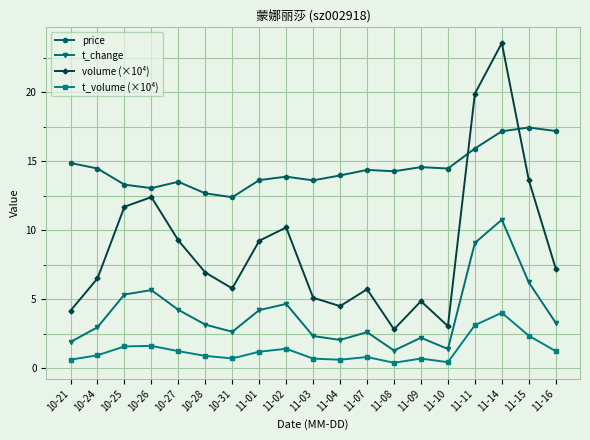

Is this an area chart (filled region under the line)?

No